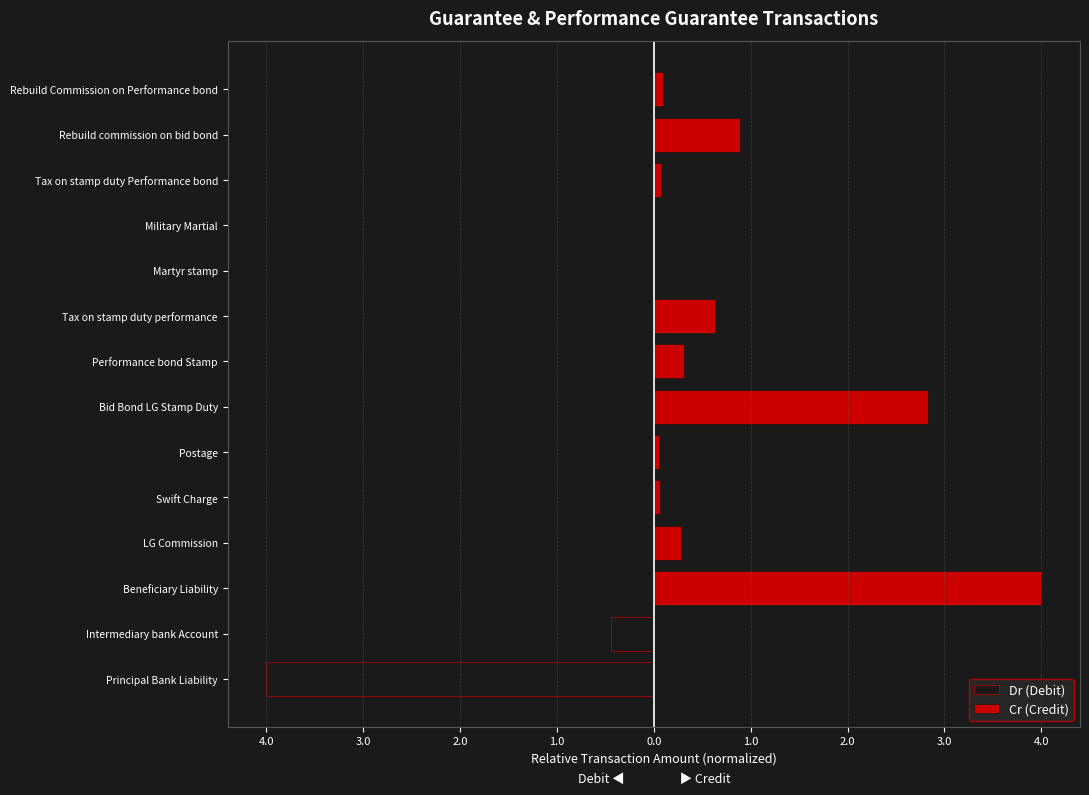

How many bars are there in total?

28